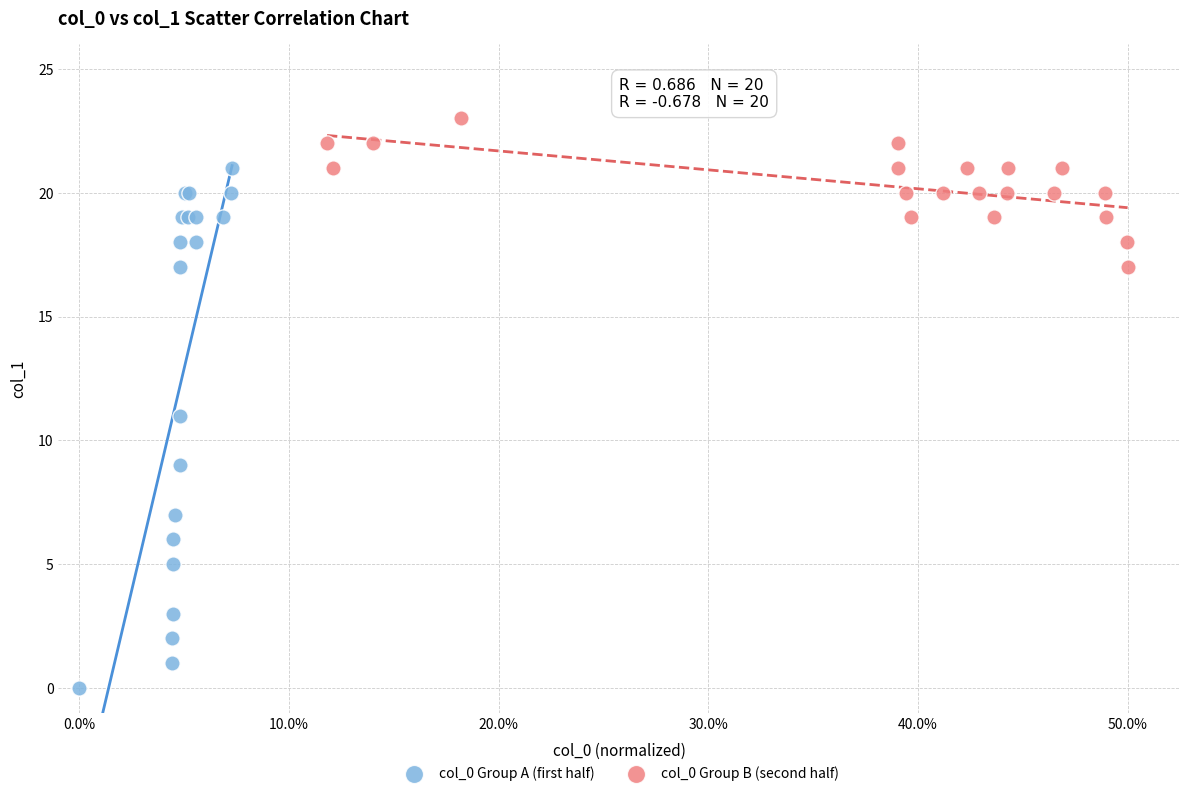

Which series contains the highest Y value?

col_0 Group B (second half)